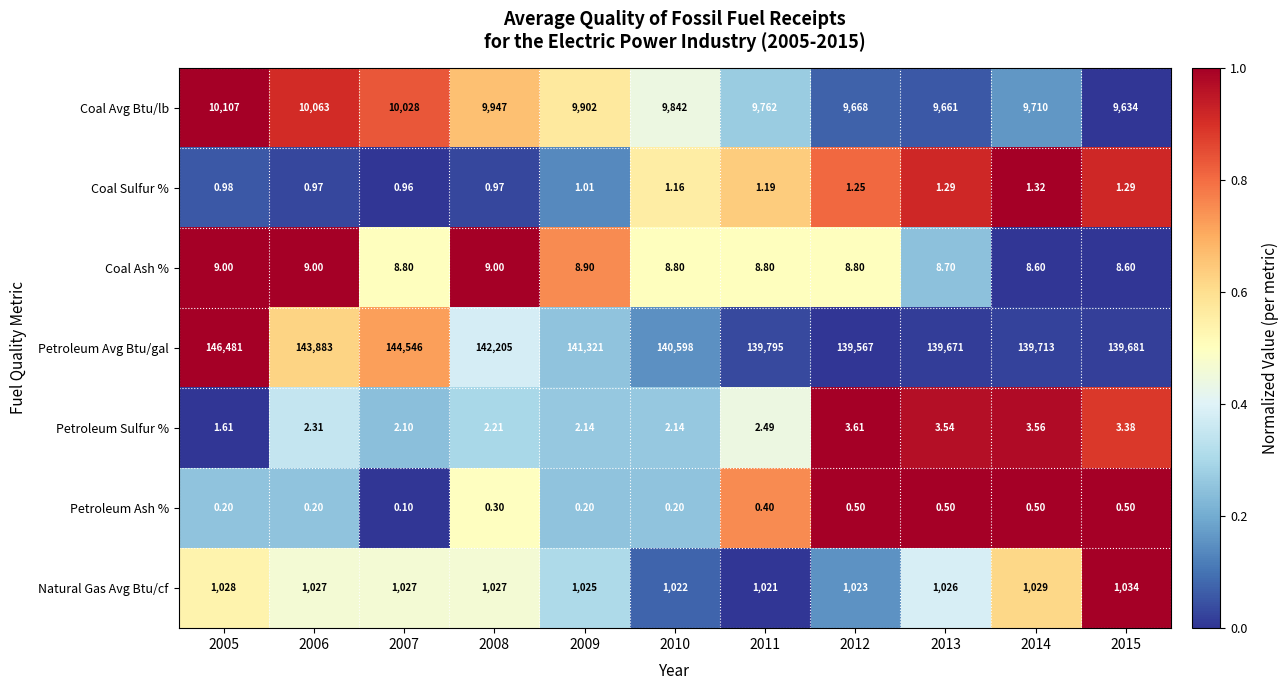

Is the value of Coal Sulfur % at 2014 greater than the value of Petroleum Sulfur % at 2010?

No